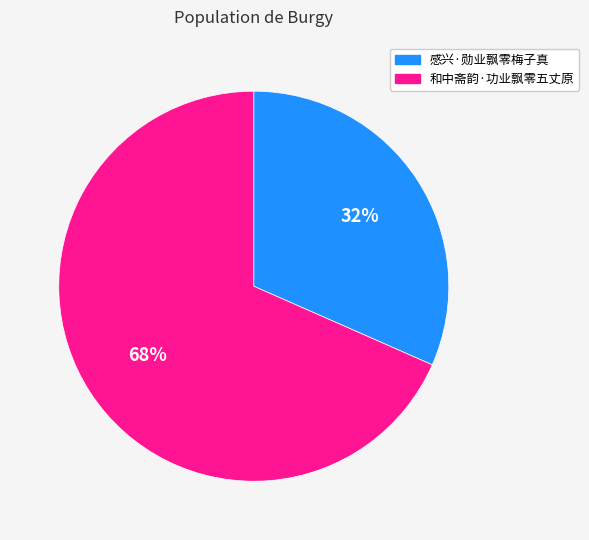

Is the sum of 和中斋韵·功业飘零五丈原 and 感兴·勋业飘零梅子真 greater than half?

Yes